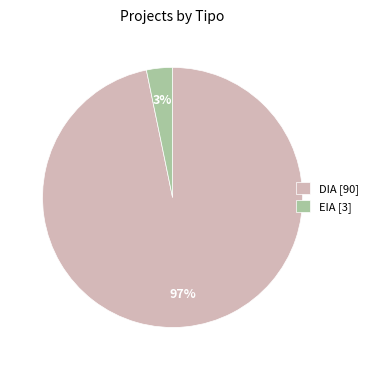

To the nearest percent, what is the average slice percentage?

50%